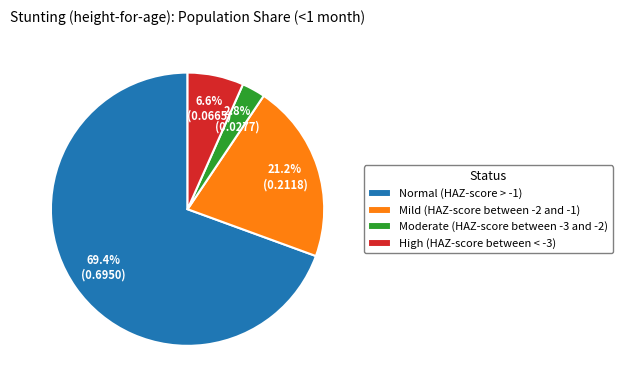

Which slice represents more than half of the pie?

Normal (HAZ-score > -1)